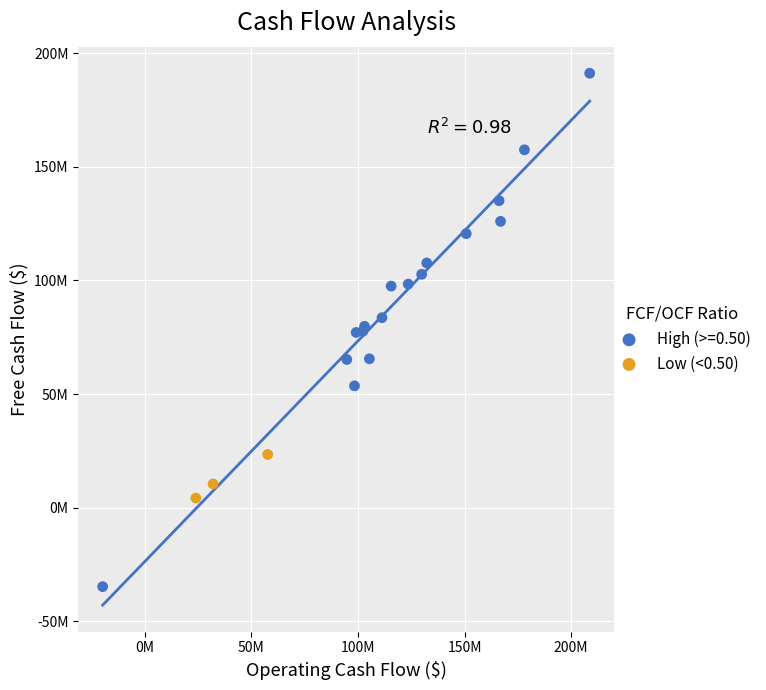

What are all the series names shown in the legend?

High (>=0.50), Low (<0.50)